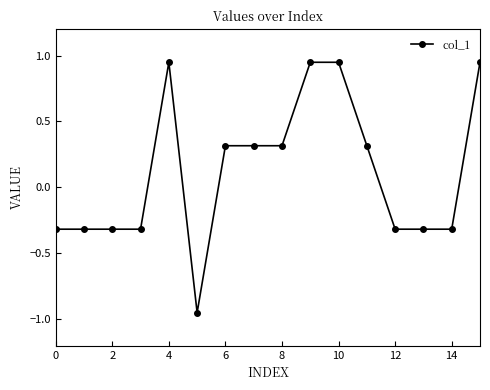

What is the difference between the maximum and second lowest values?

1.3